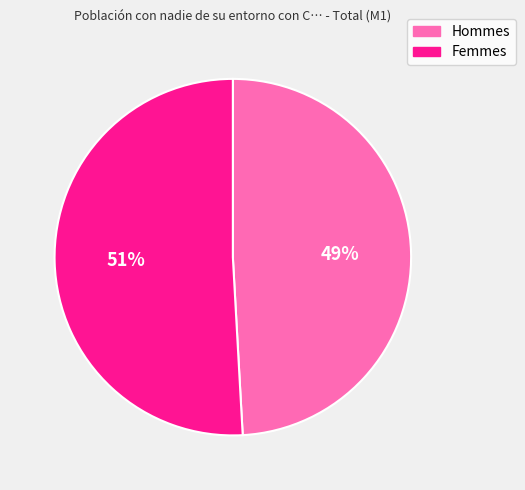

To the nearest percent, what is the difference between the largest and smallest slice percentages?

2%